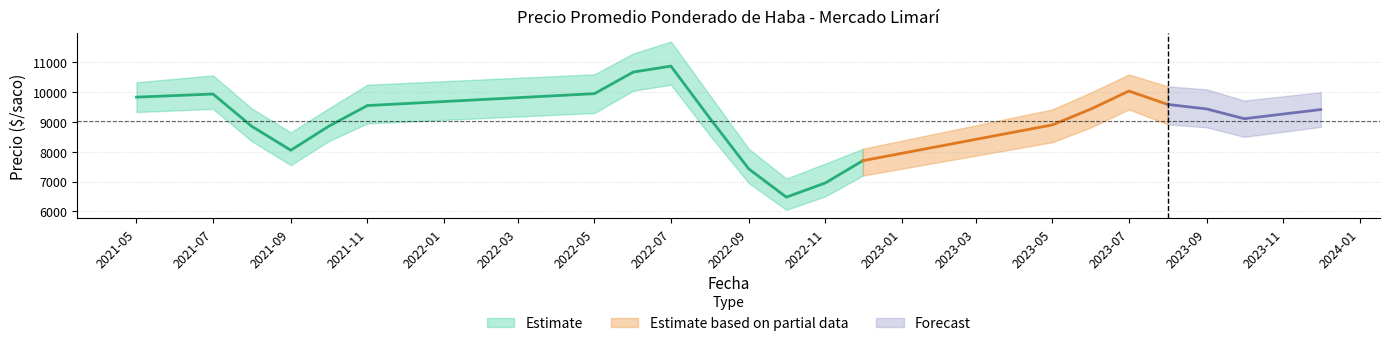

What is the spread (max minus min) of values at 2022-08?

750